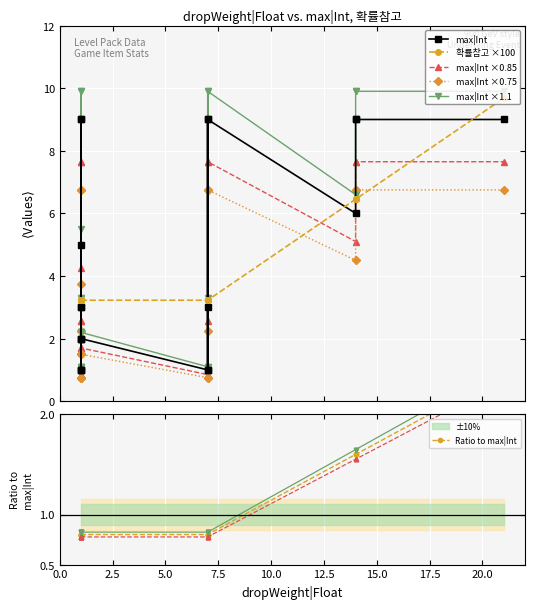

True or false: 확률참고 ×100 and Ratio to max|Int cross at least once.

False